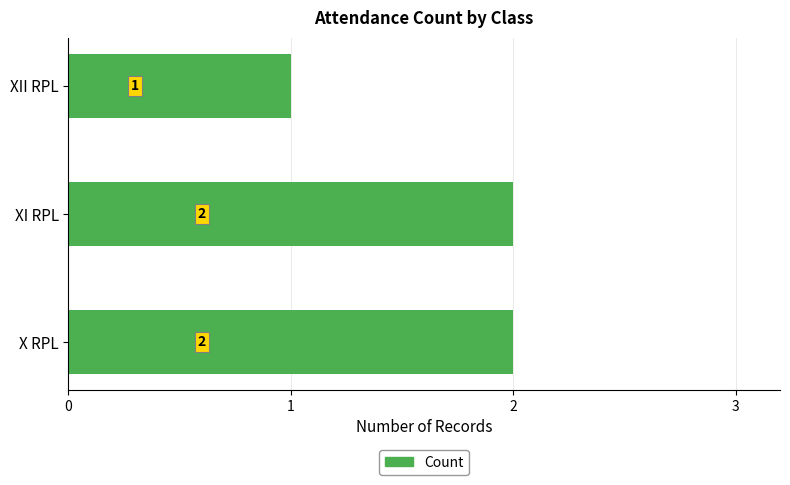

The value at XI RPL is 1. True or false?

False